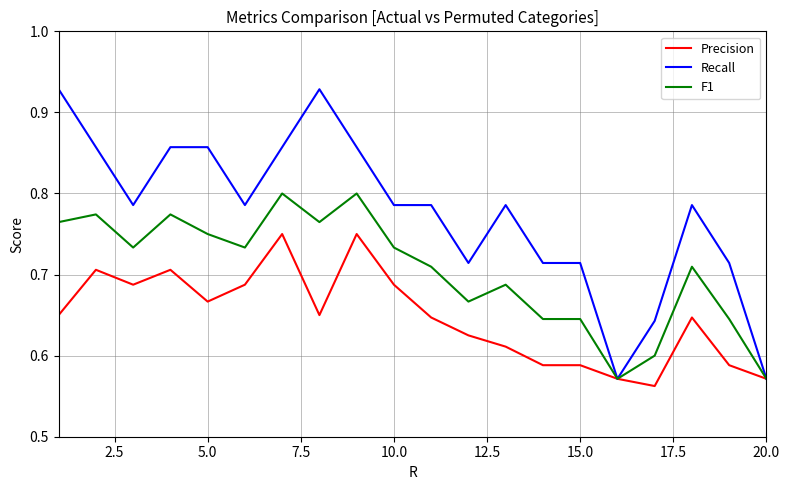

Which series has the widest spread of values?

Recall